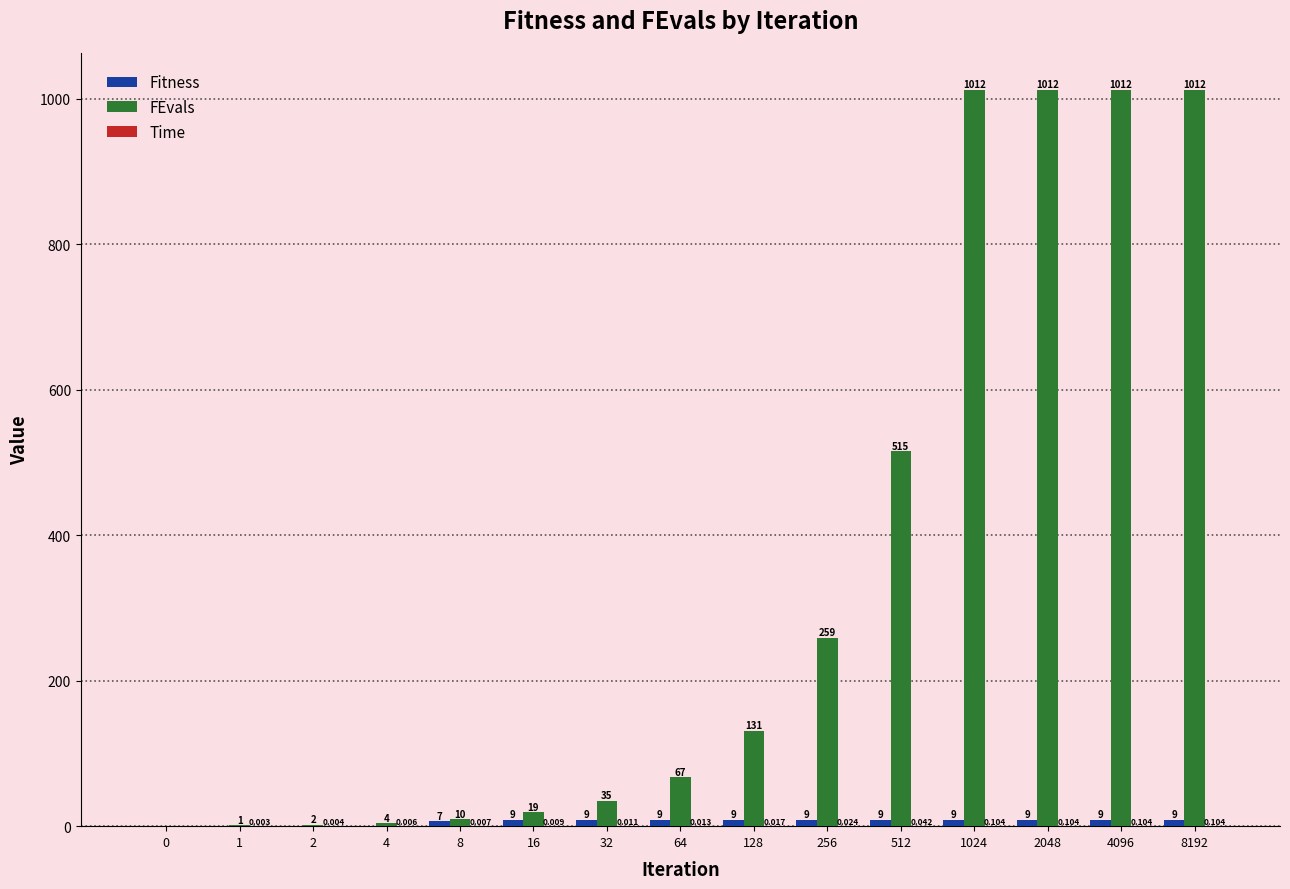

Which series has the largest total across all categories?

FEvals